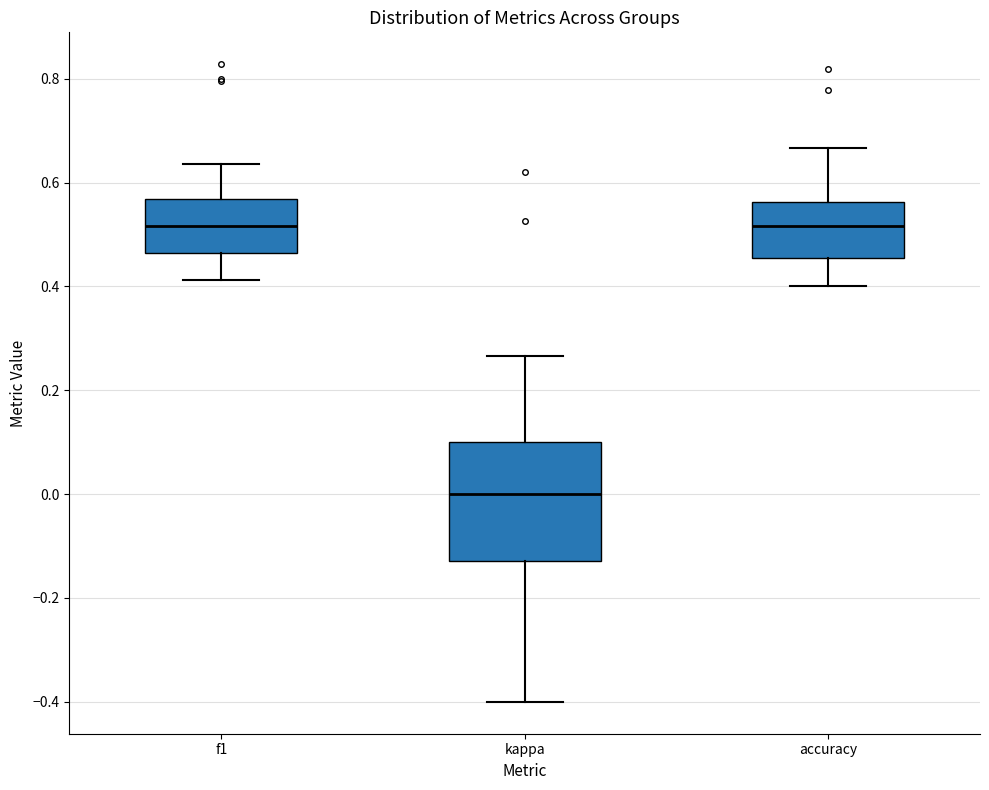

Which box is the tallest, from its lower edge to its upper edge?

kappa